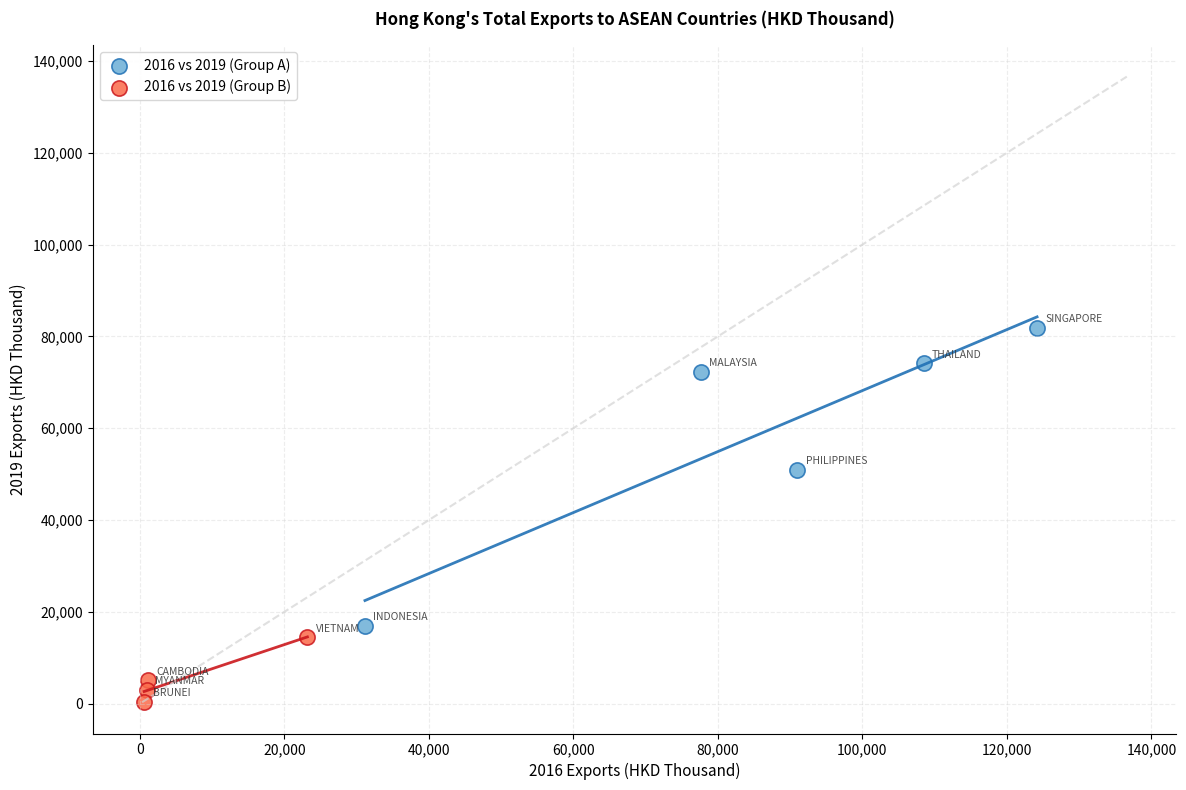

Which series contains the highest Y value?

2016 vs 2019 (Group A)